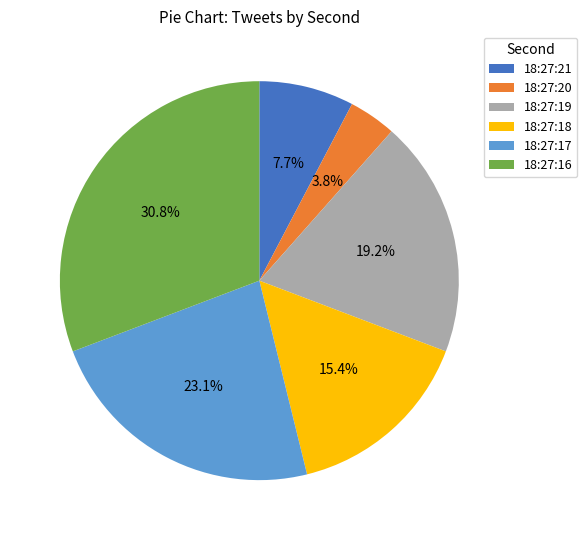

To the nearest percent, what percentage of the pie is 18:27:19?

19%